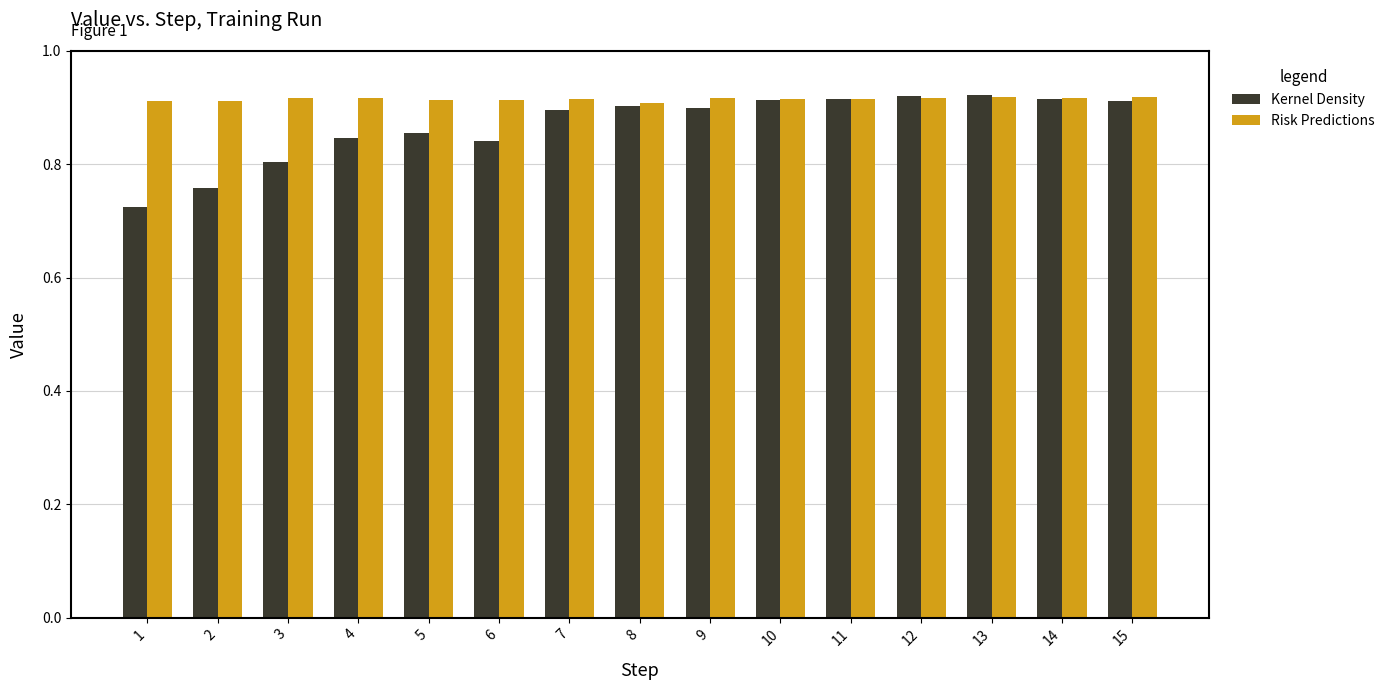

Which series has the largest range (max minus min)?

Kernel Density